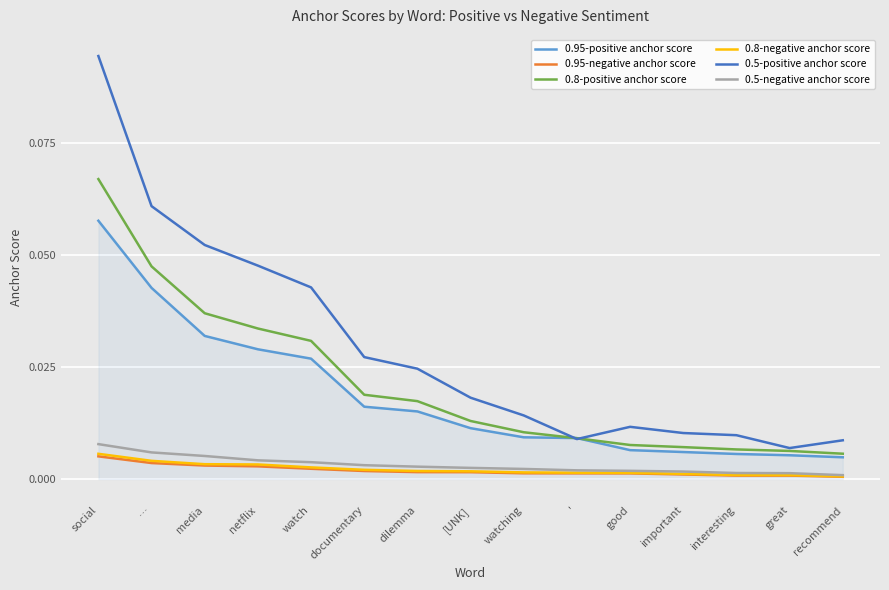

The value of 0.5-negative anchor score at good is 0.0. True or false?

True